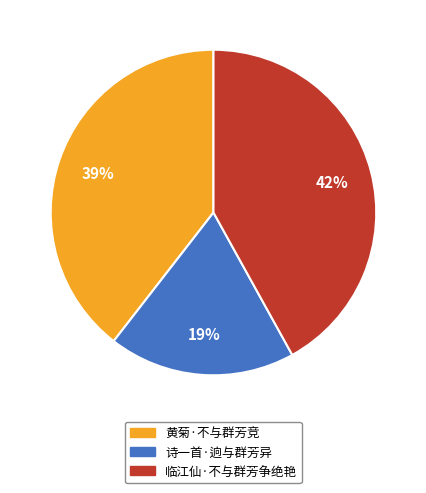

What percentage is the 黄菊·不与群芳竞 slice, to the nearest percent?

39%